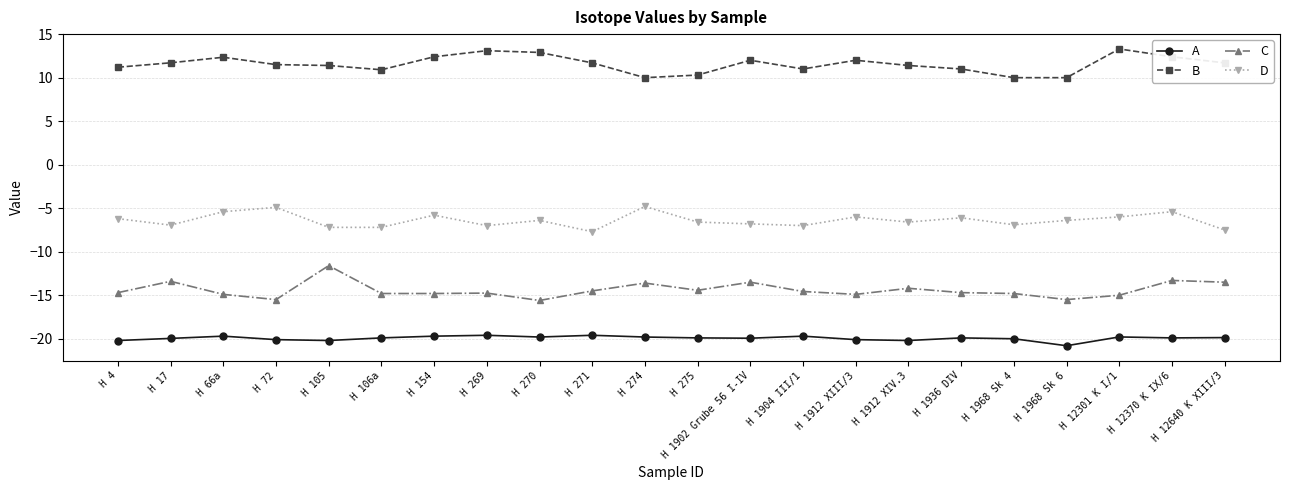

How many interior local peaks does the C series have?

7